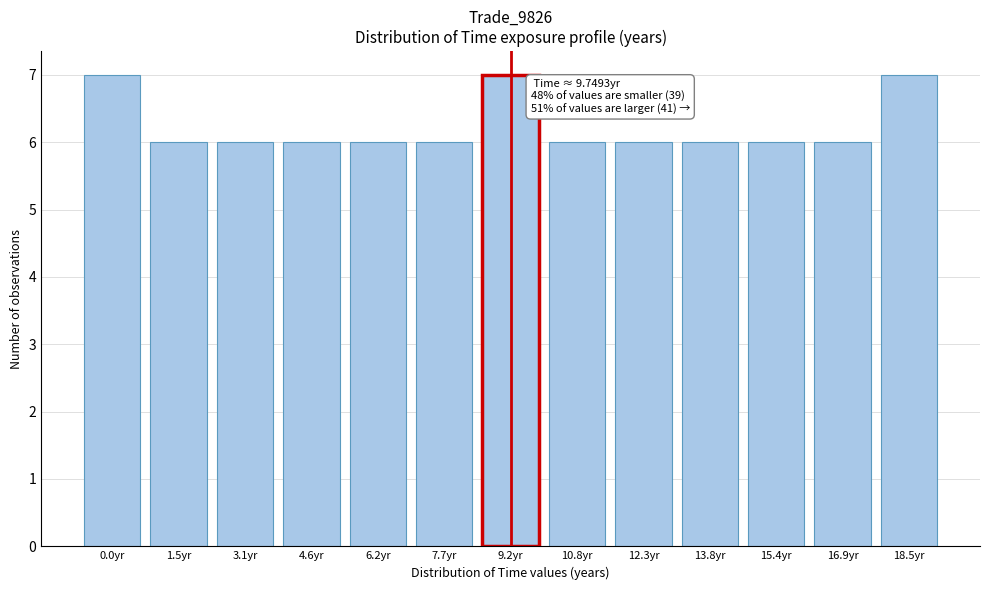

Reading left to right, transcribe all the data shown in this chart.

7	6	6	6	6	6	7	6	6	6	6	6	7